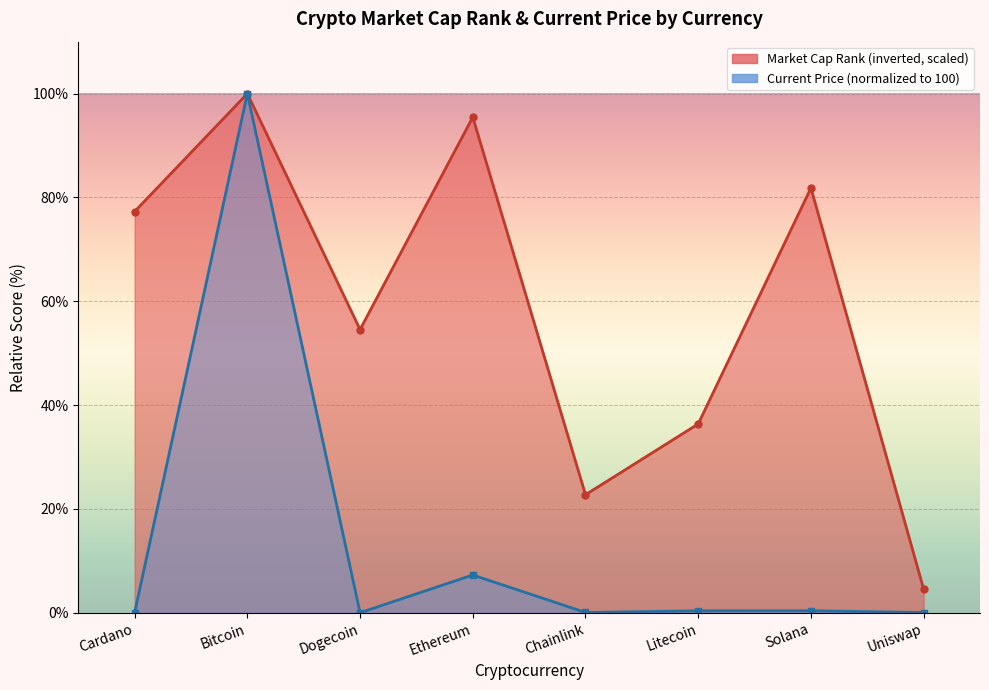

How many data points in market_cap_rank are above 77?

4